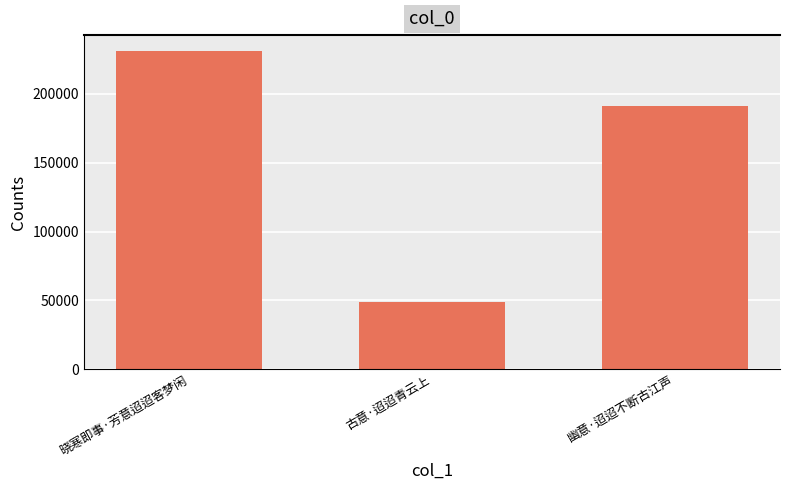

How many data points does each series have?

3